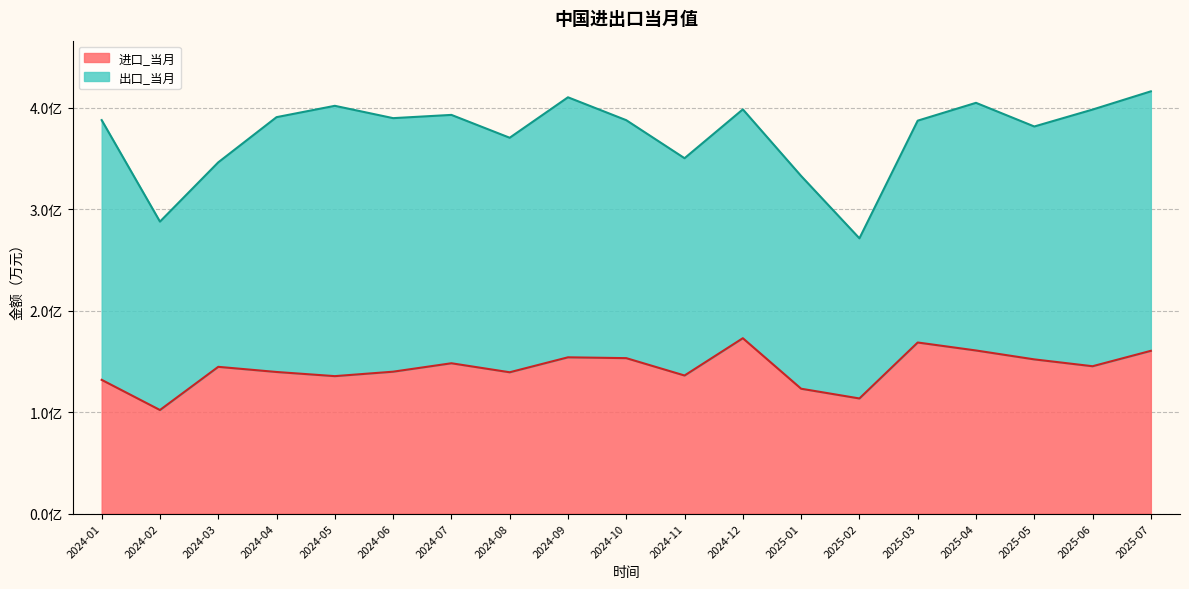

True or false: the data shows 21106357 at 2024-06.

False